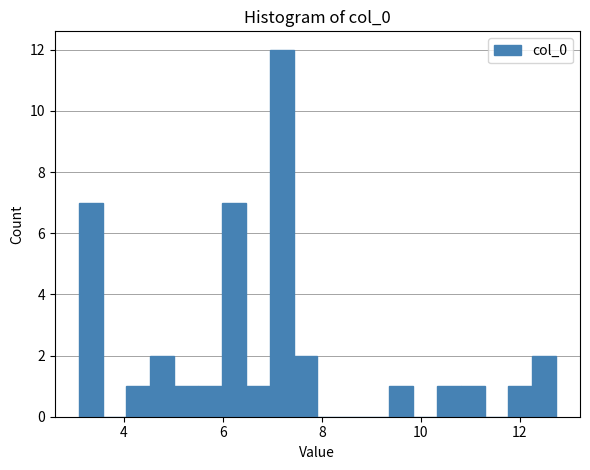

Around what value on the x-axis is the tallest bar? Give the approximate position of its centre, as read against the axis.

7.2